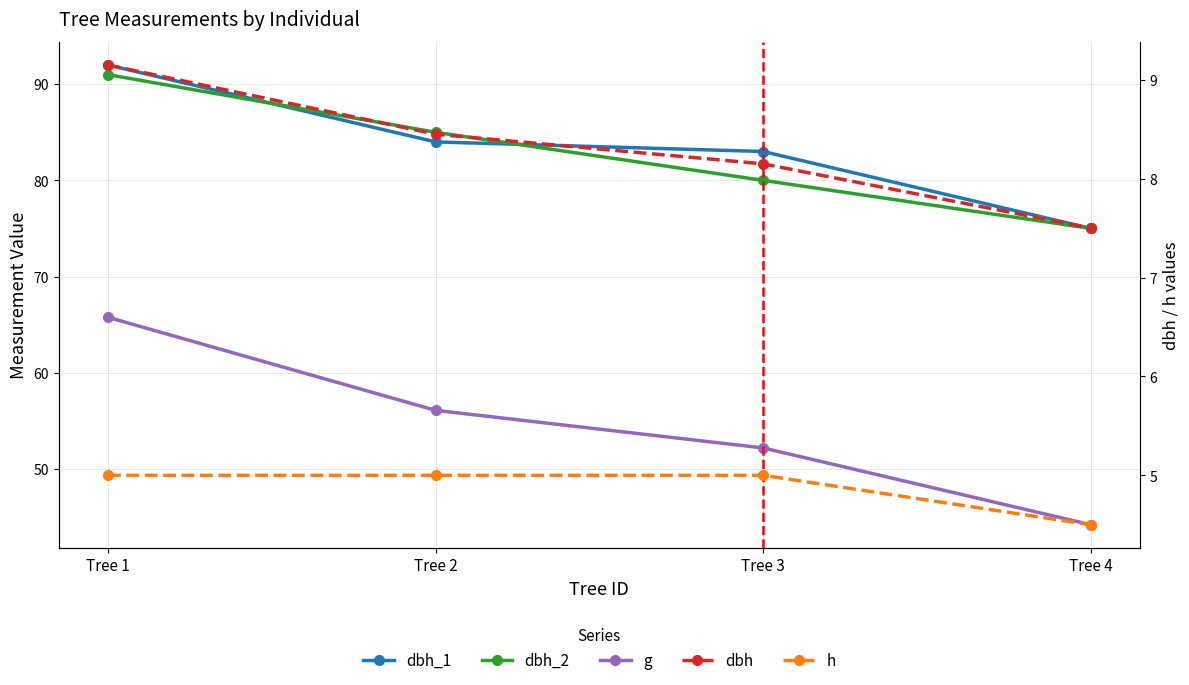

Reading left to right, list all the values displayed in this chart.

dbh_1: 92.0	84.0	83.0	75.0
dbh_2: 91.0	85.0	80.0	75.0
g: 65.8	56.1	52.2	44.2
dbh: 9.2	8.4	8.2	7.5
h: 5.0	5.0	5.0	4.5